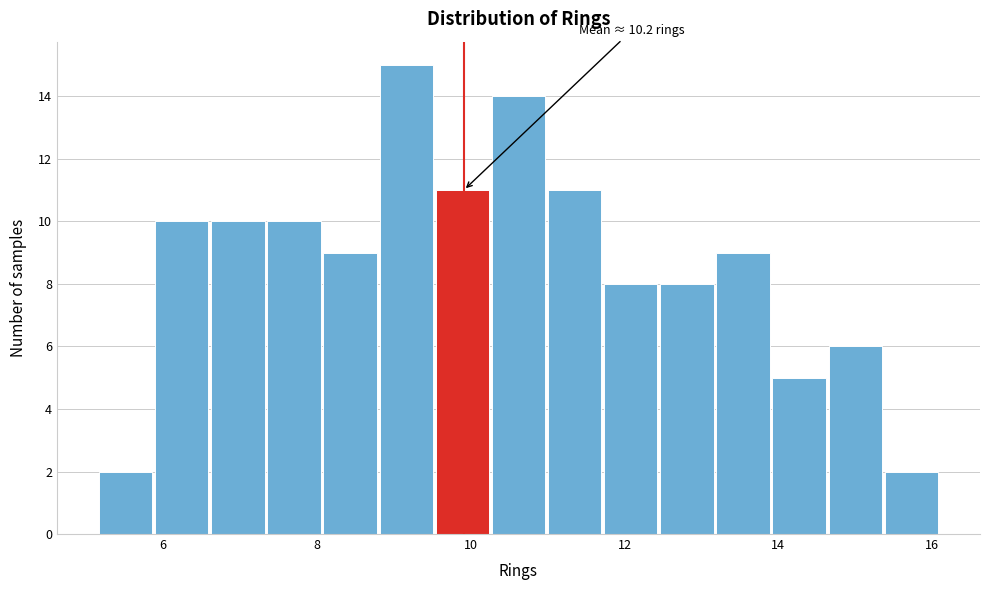

Read against the x-axis, roughly where is the centre of the tallest bar?

9.2